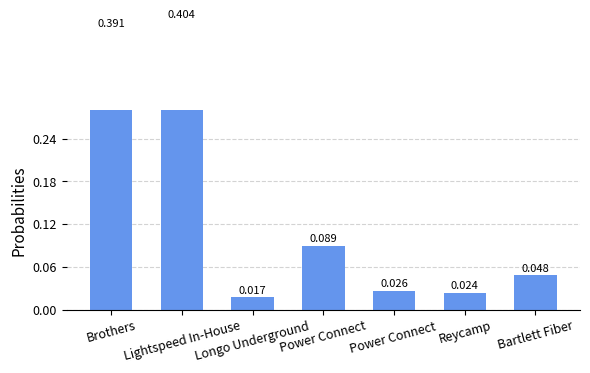

What is the label of the 4th bar from the left?

Power Connect